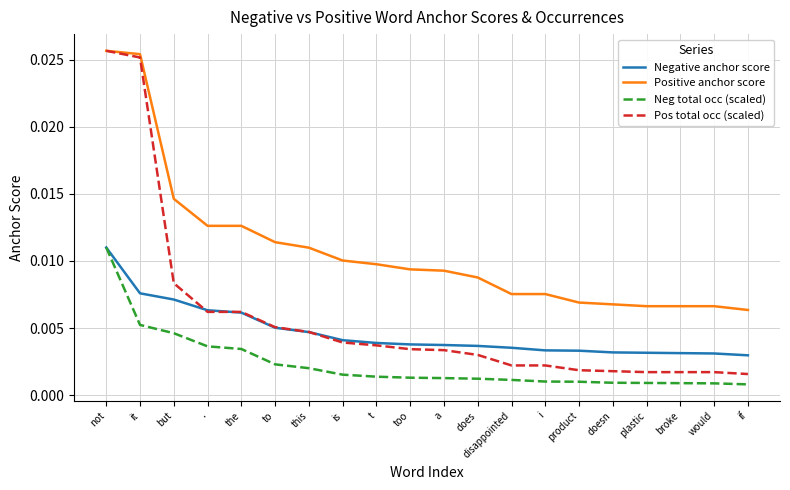

Which series has the largest total across all categories?

Positive anchor score